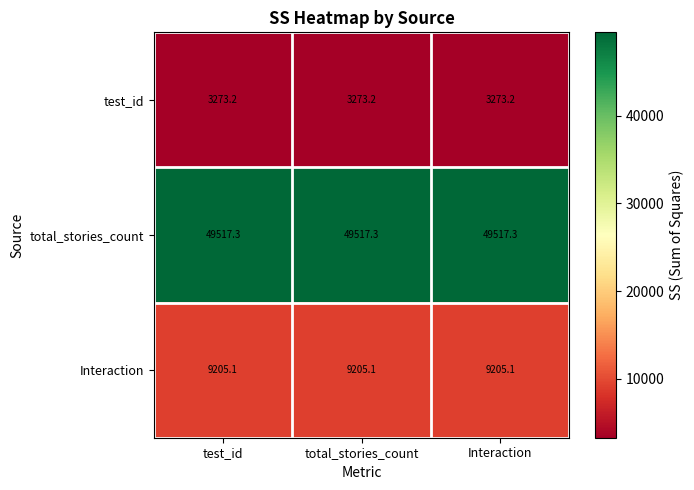

What is the minimum value shown in the chart?

3273.2